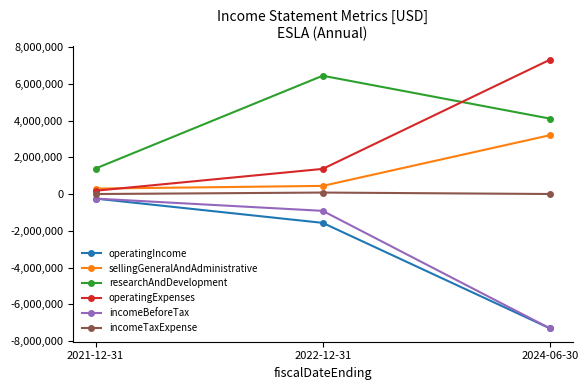

Which category has the highest value in the researchAndDevelopment series?

2022-12-31